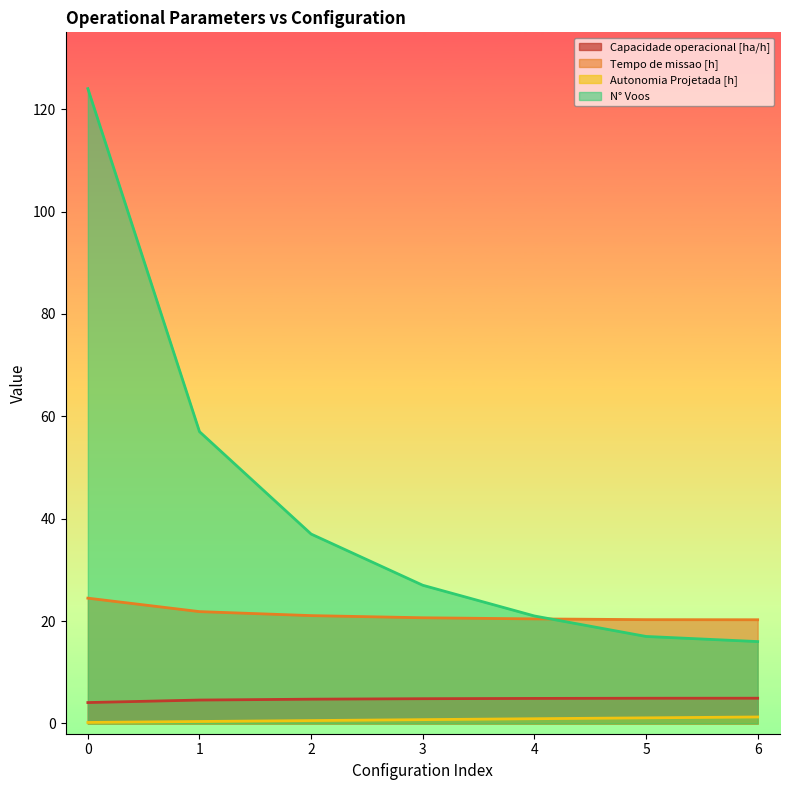

What value does the Capacidade operacional [ha/h] series have at 6?

4.9